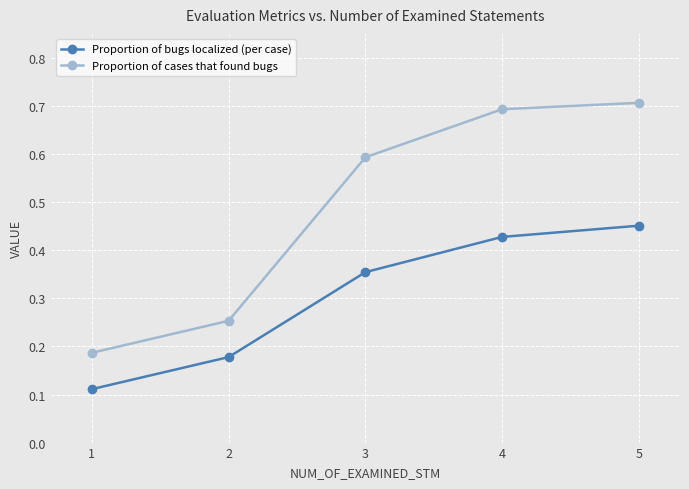

What value does the Proportion of cases that found bugs series have at 5?

0.7